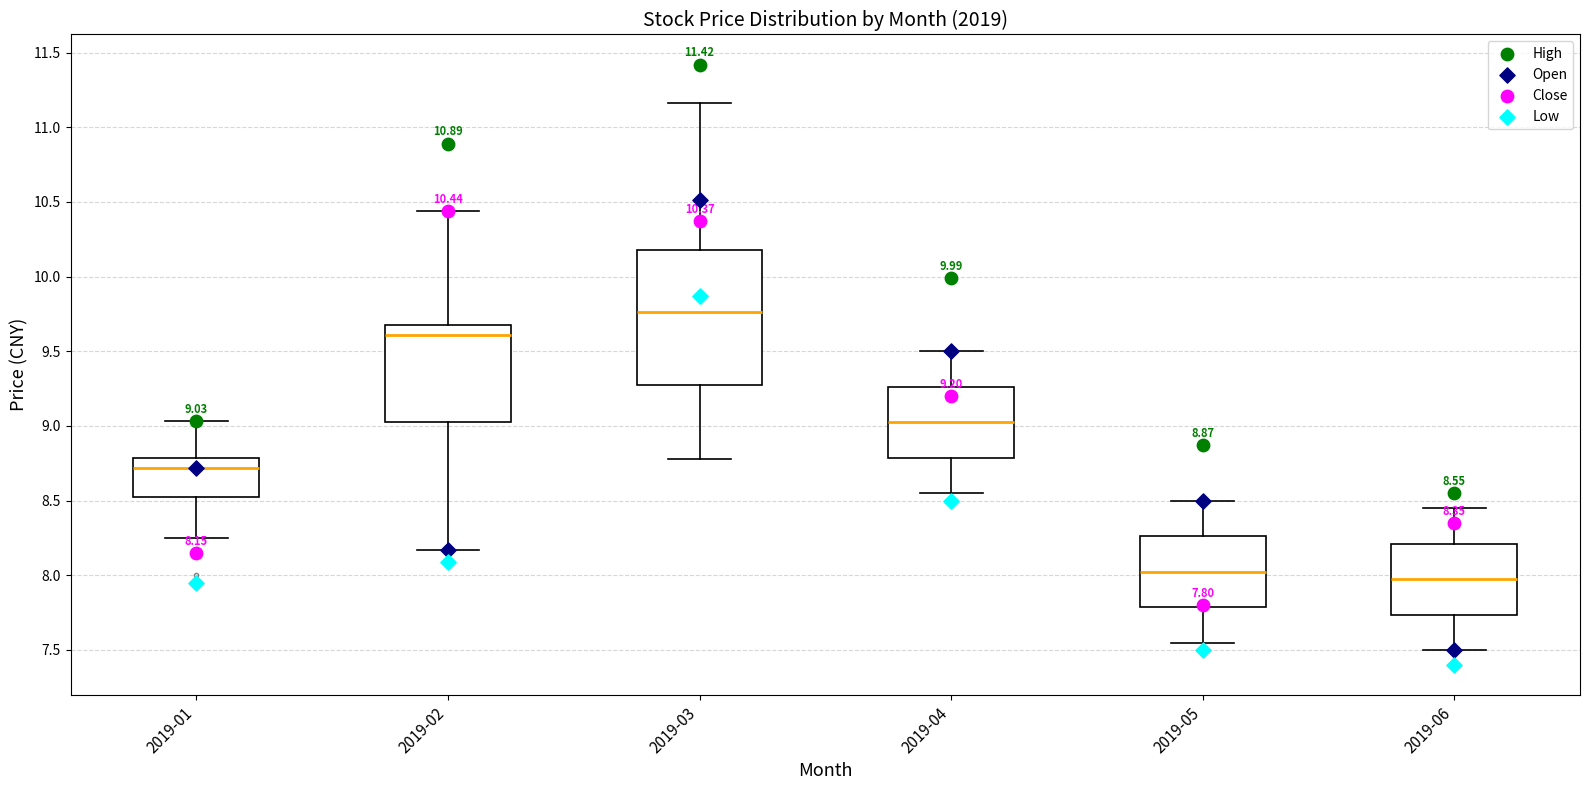

Which box is the tallest, from its lower edge to its upper edge?

2019-03